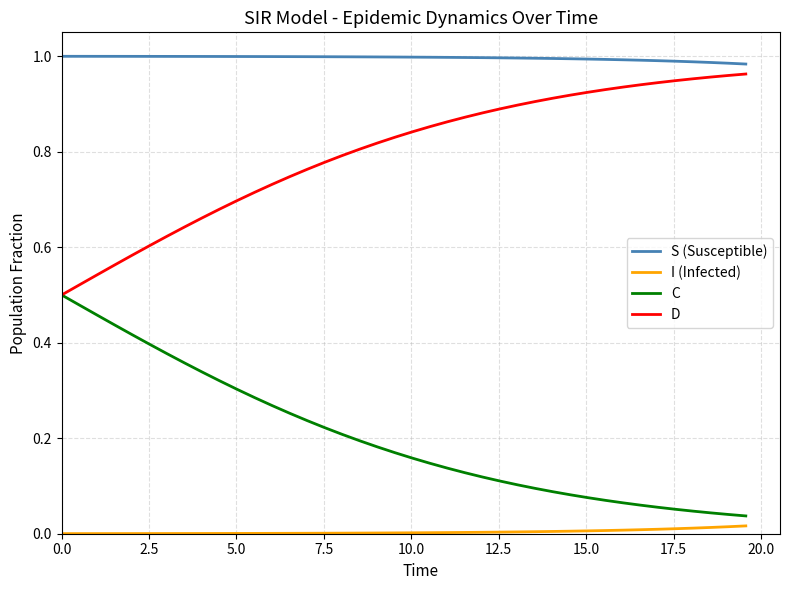

True or false: D and I (Infected) cross at least once.

False